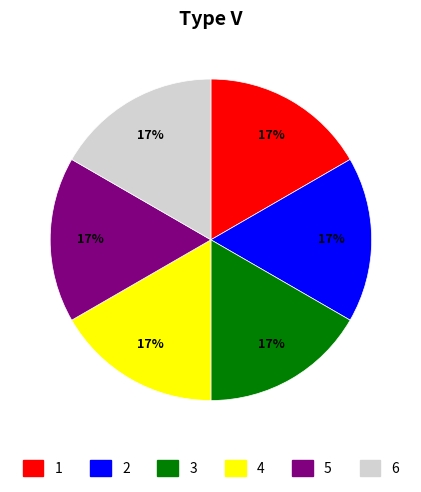

Does any single category account for the majority?

No